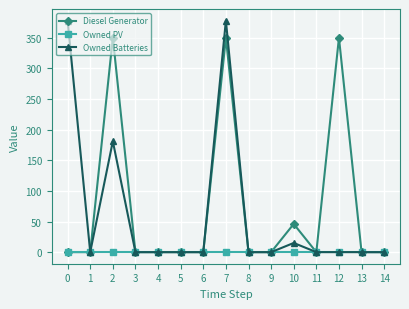

What is the difference between the maximum and minimum values in the Owned Batteries series?

378